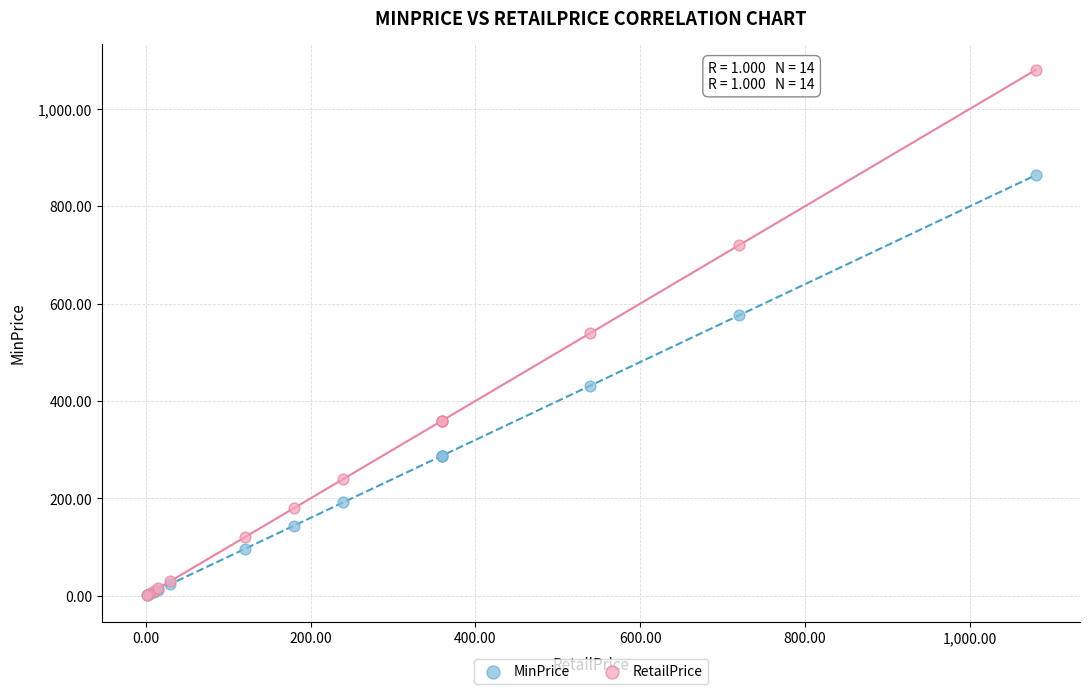

Which series contains the highest Y value?

RetailPrice